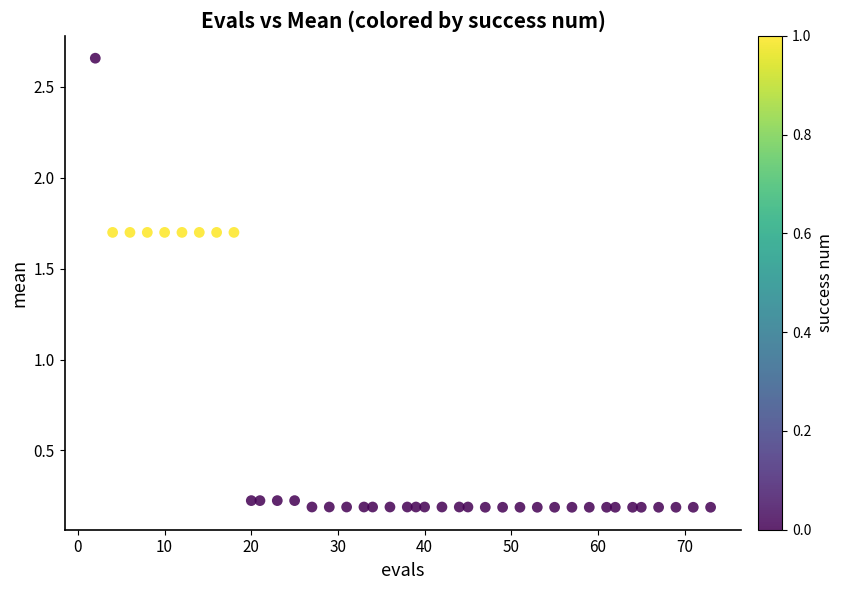

What is the range of X values (max minus min)?

71.0